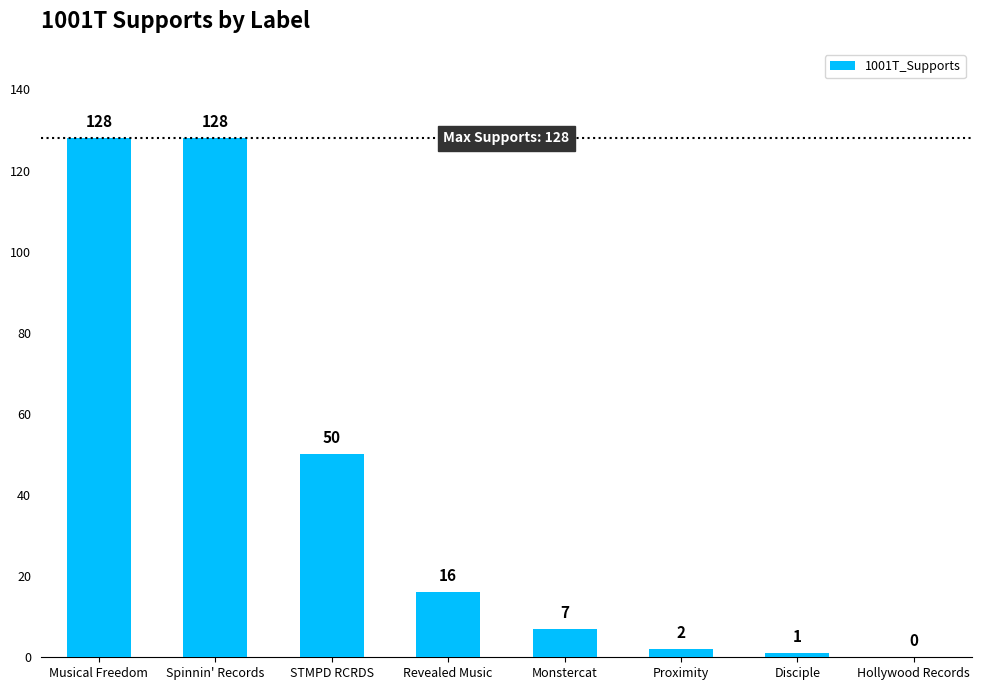

How many distinct data groups are displayed?

1